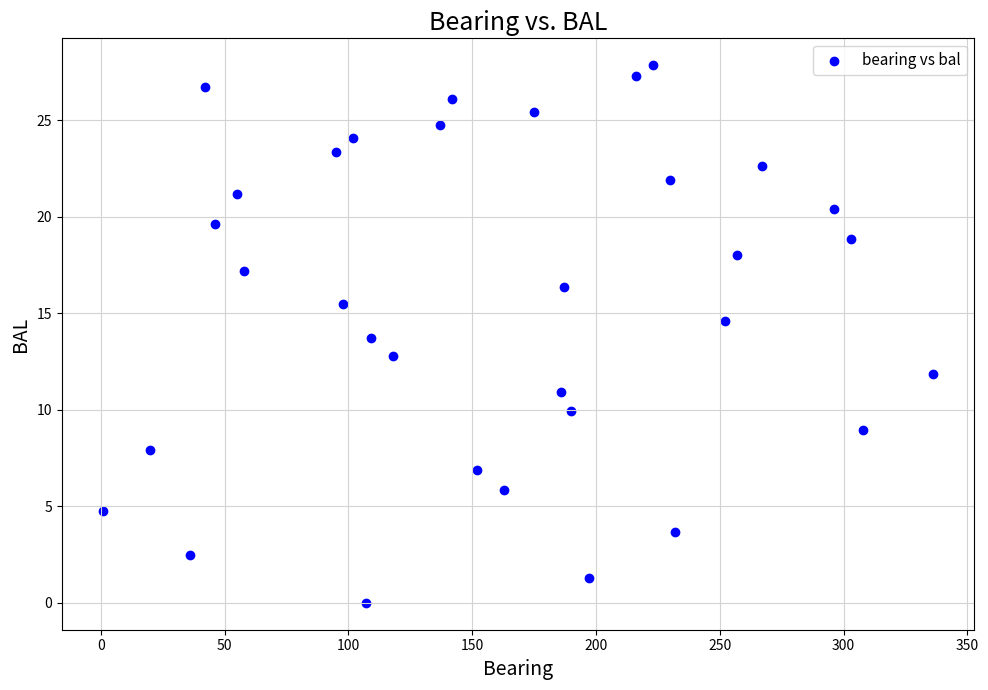

What is the range of X values (max minus min)?

335.0